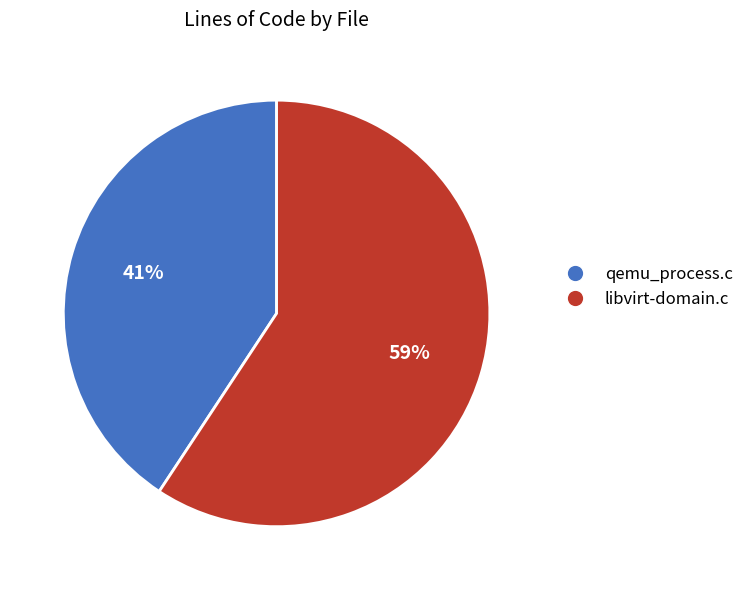

Which category accounts for the majority?

libvirt-domain.c